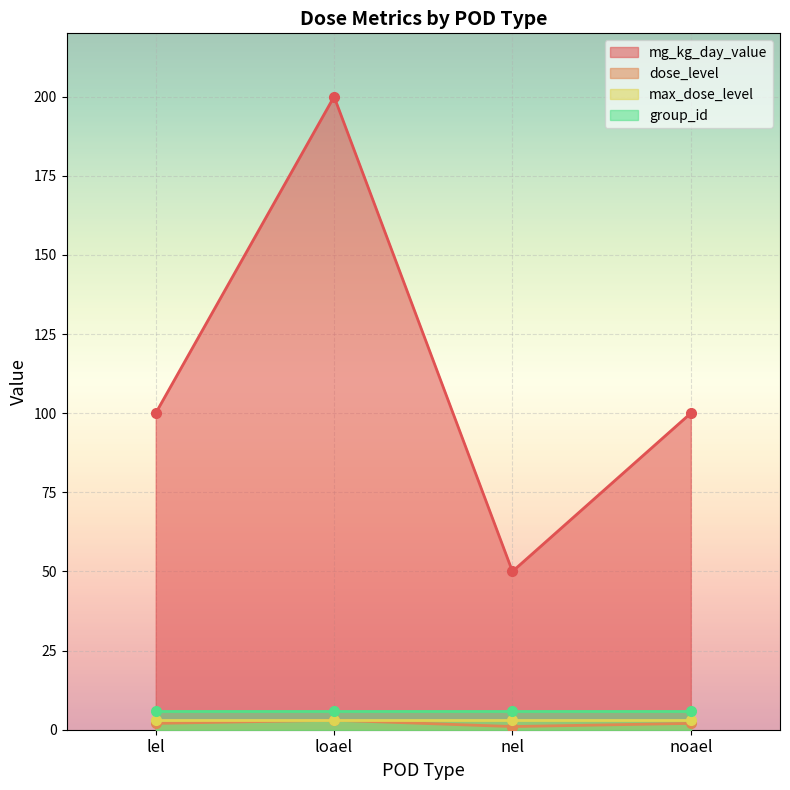

Is it true that dose_level equals 2 at loael?

False